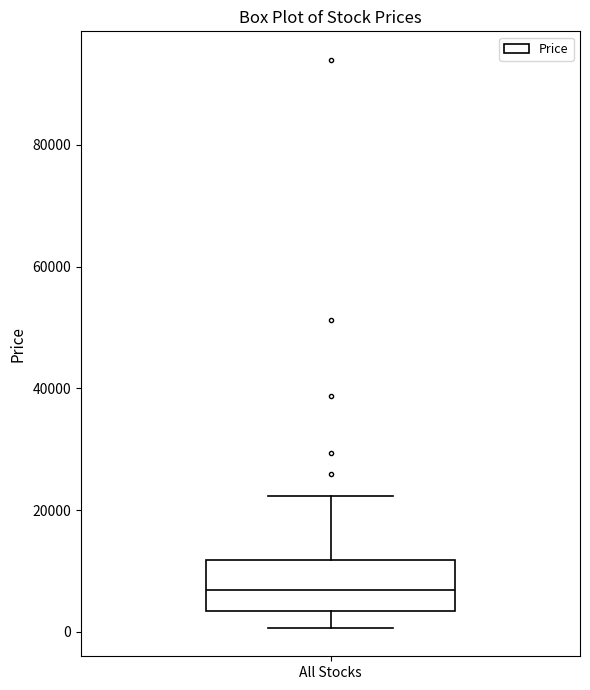

Where does the median line of the box for All Stocks sit on the y-axis? The values are not printed on the chart, so give them approximately, as read against the axis.

6000